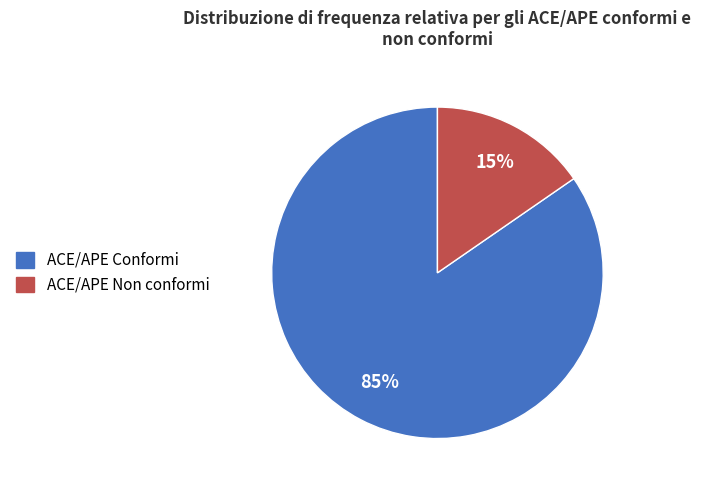

Which slice represents more than half of the pie?

ACE/APE Conformi